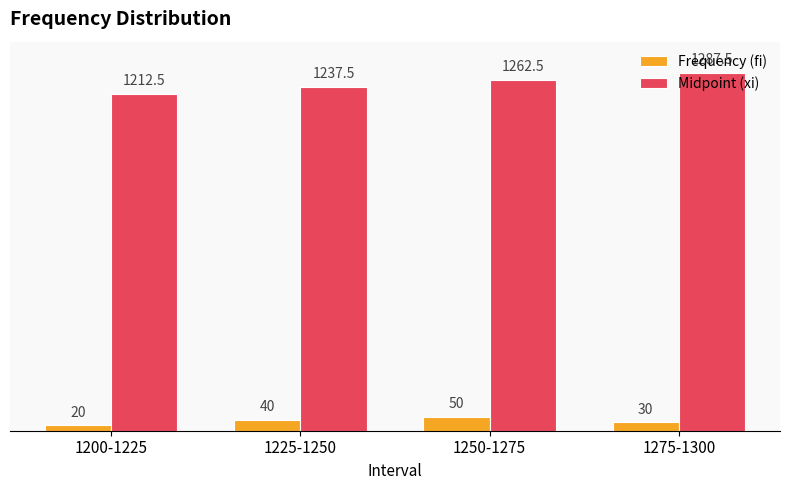

Between 1225-1250 and 1275-1300, which series saw the biggest shift?

Midpoint (xi)